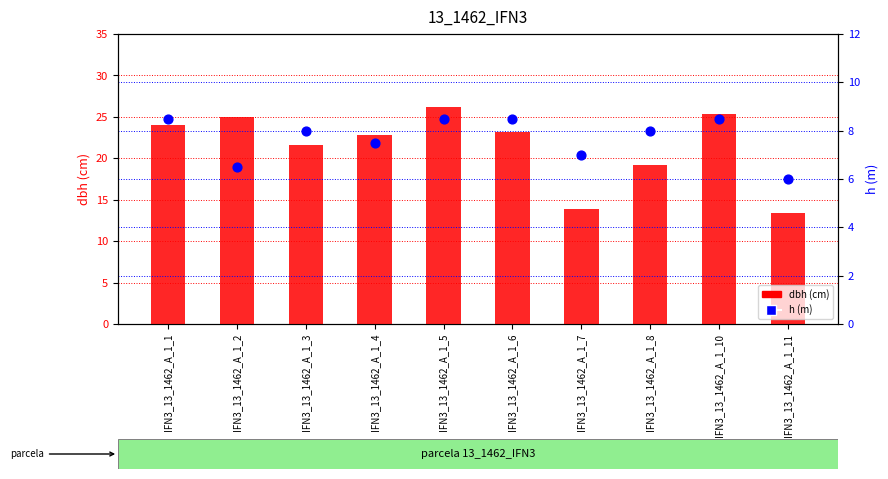

Which series contains the lowest Y value?

h